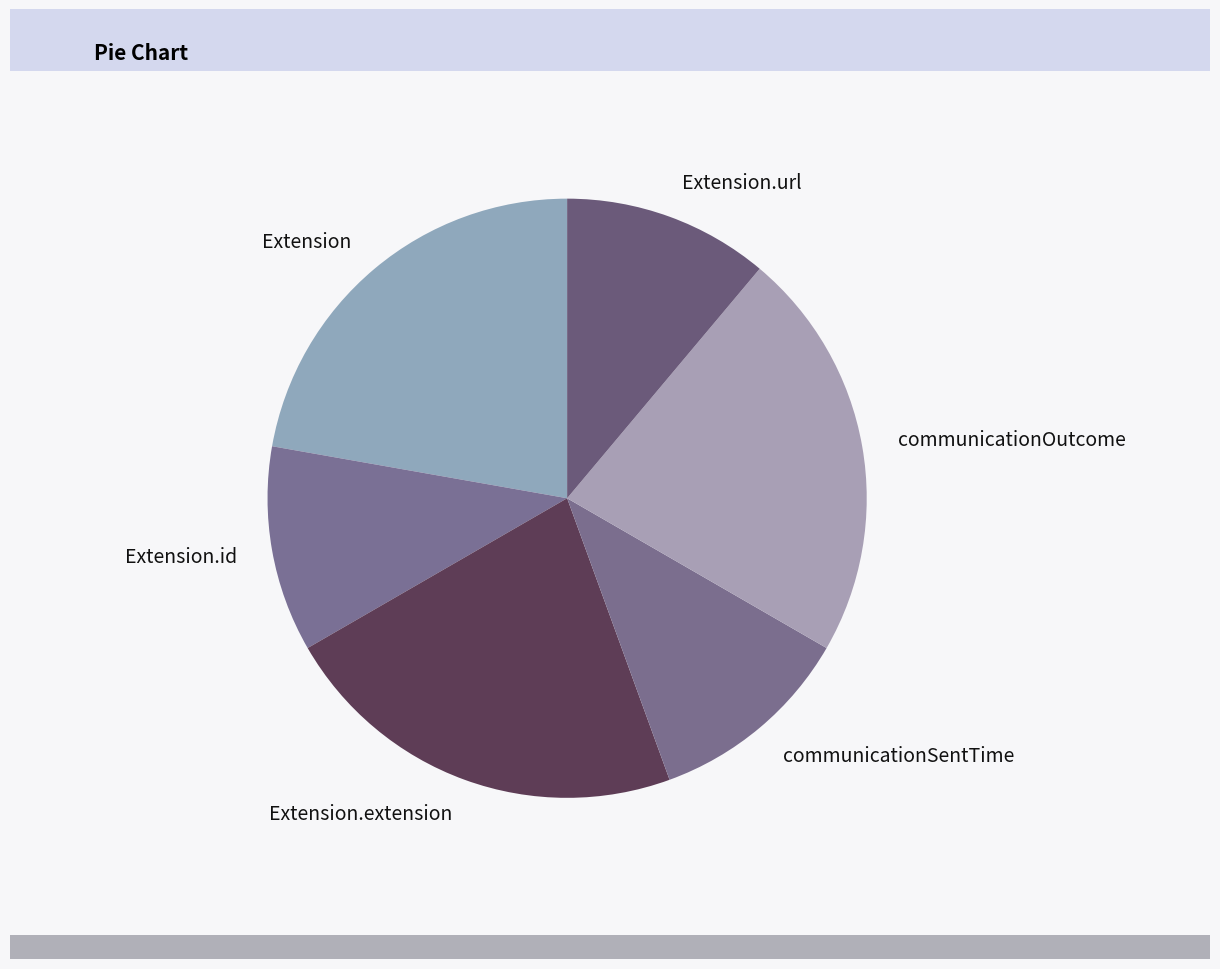

Is the sum of Extension and Extension.extension greater than half?

No